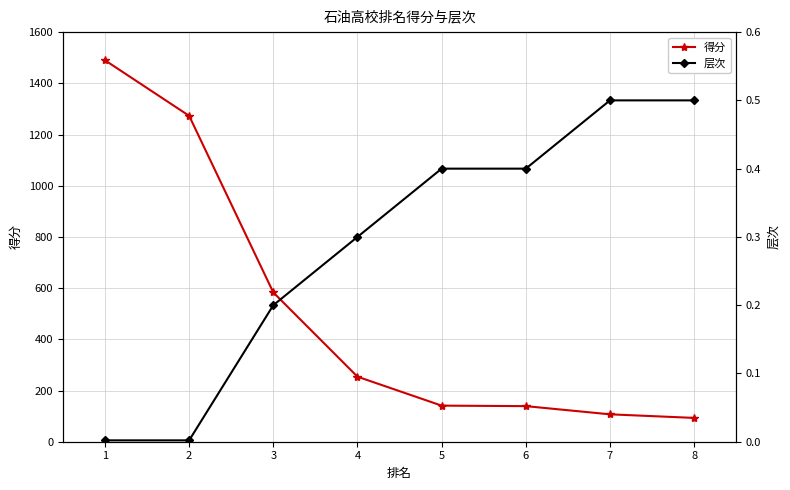

What is the sum of all 得分 values?

4080